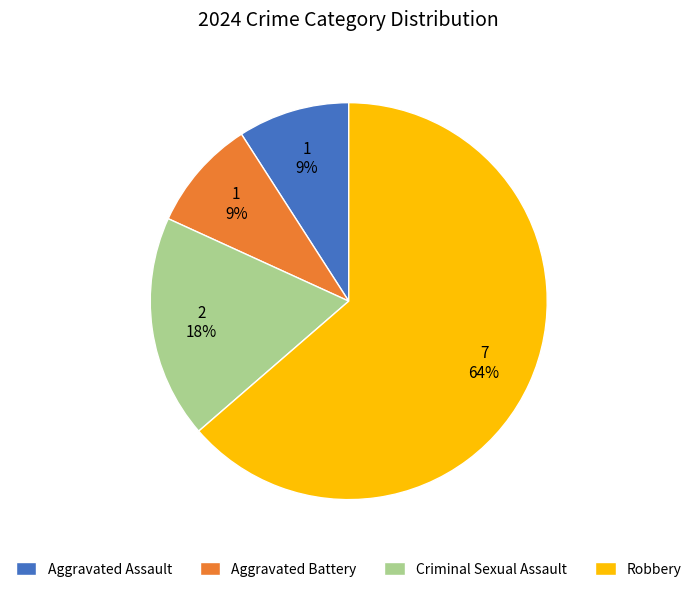

To the nearest percent, what is the combined percentage of Criminal Sexual Assault and Aggravated Battery?

27%